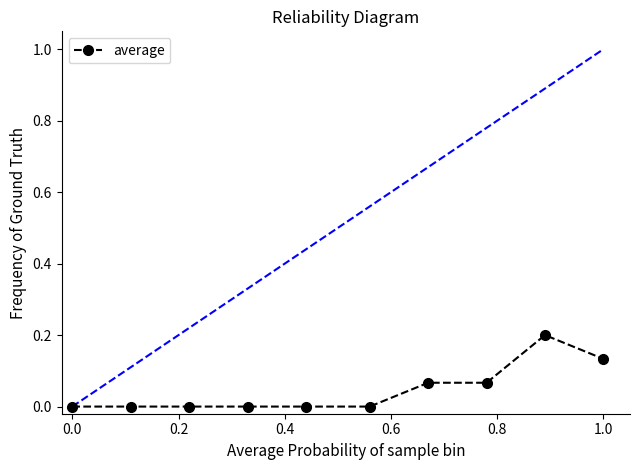

What is the sum of all values?

0.5